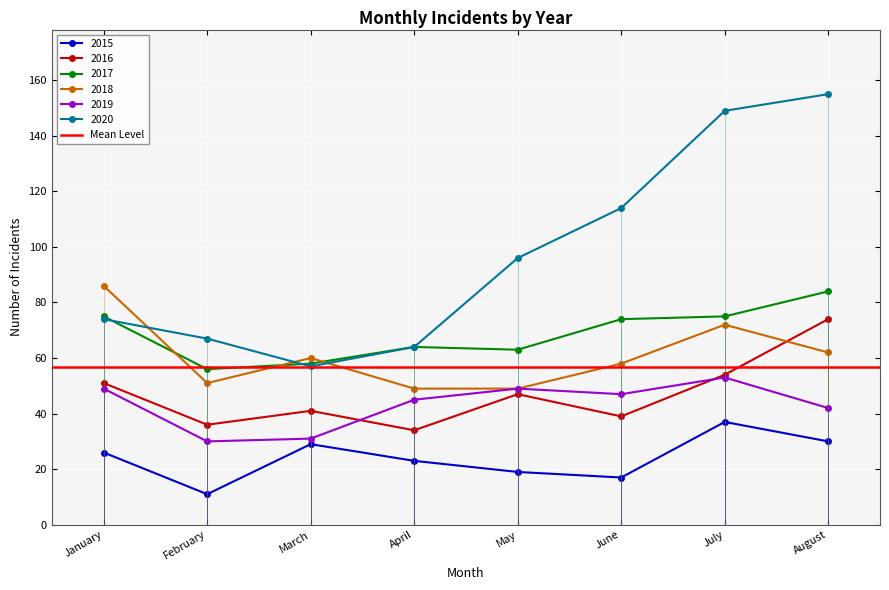

At how many categories does at least one series exceed 141?

2